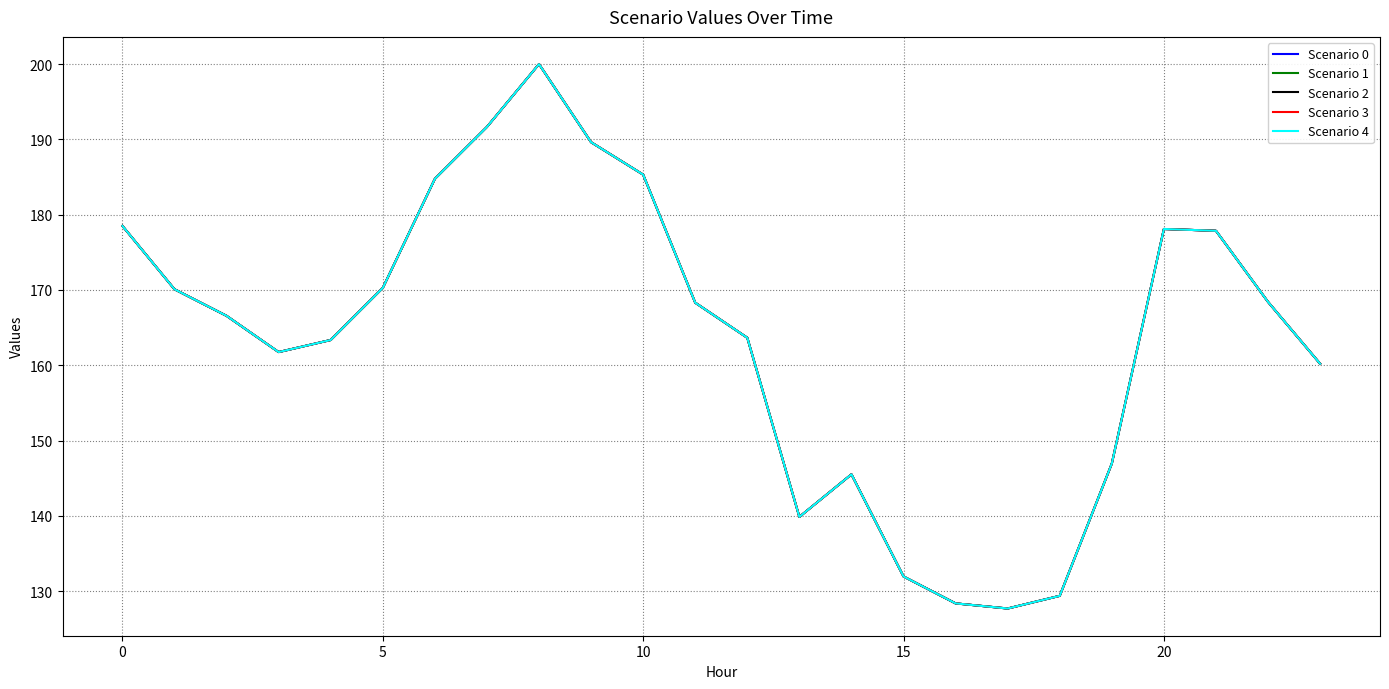

Does the chart display data point markers on the line(s)?

No